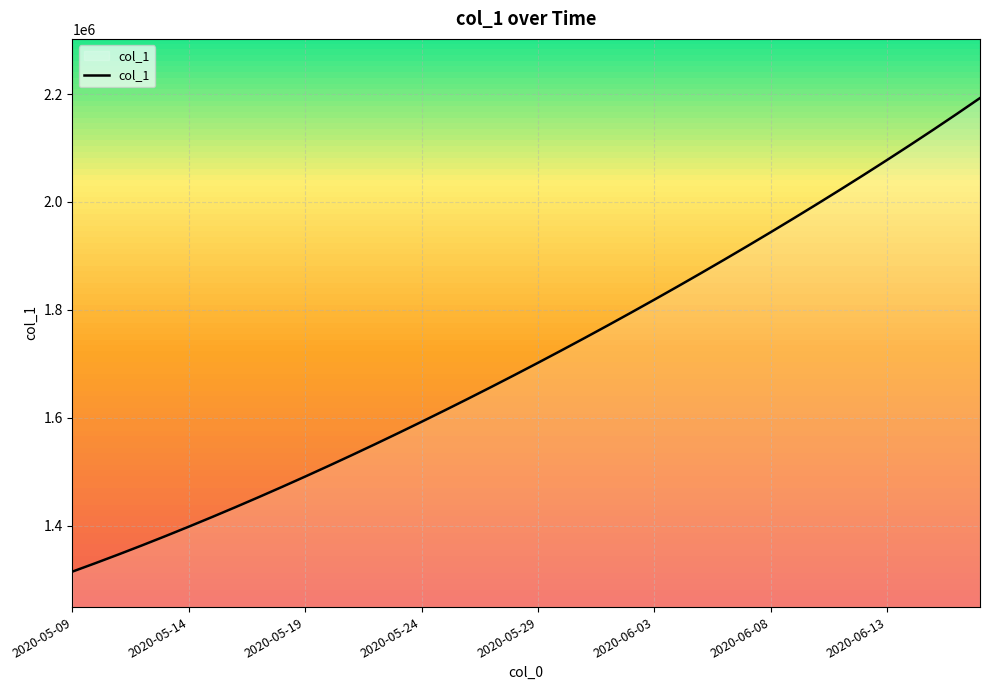

What is the minimum value shown in the chart?

1315099.0